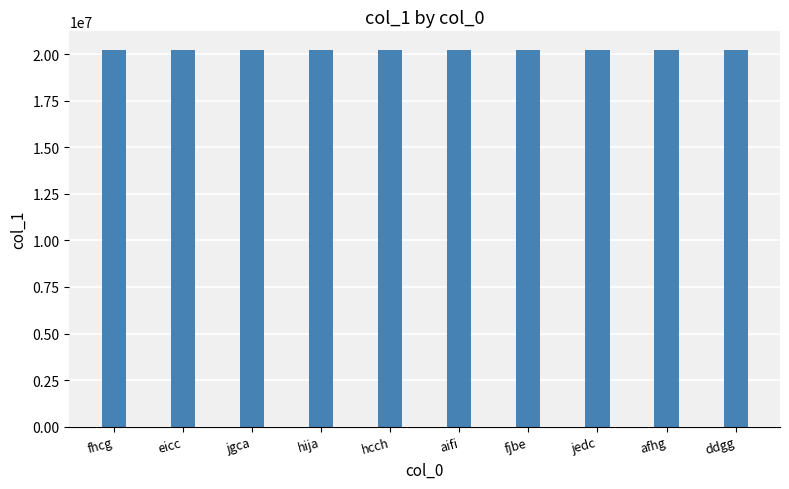

Does the chart contain any negative values?

No